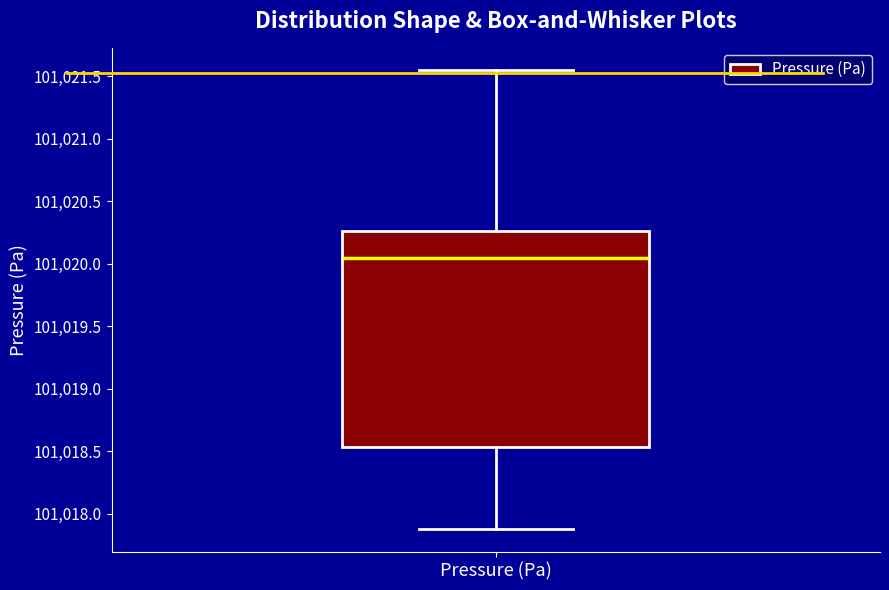

Where does the lower whisker of the box for Pressure (Pa) end on the y-axis? The values are not printed on the chart, so give them approximately, as read against the axis.

101017.90